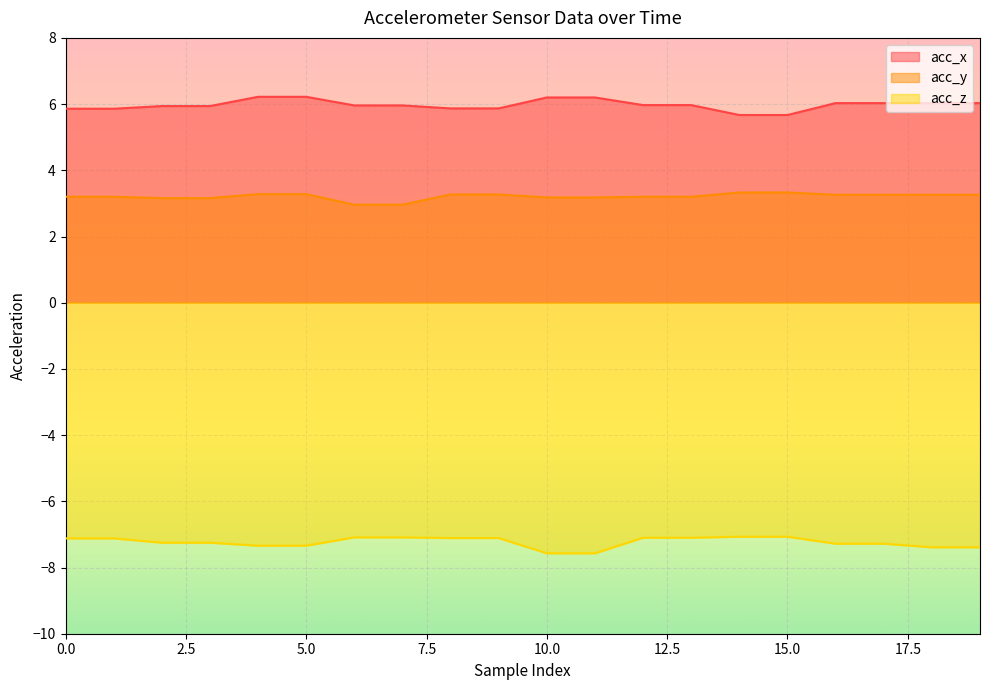

How many categories are shown in the chart?

20